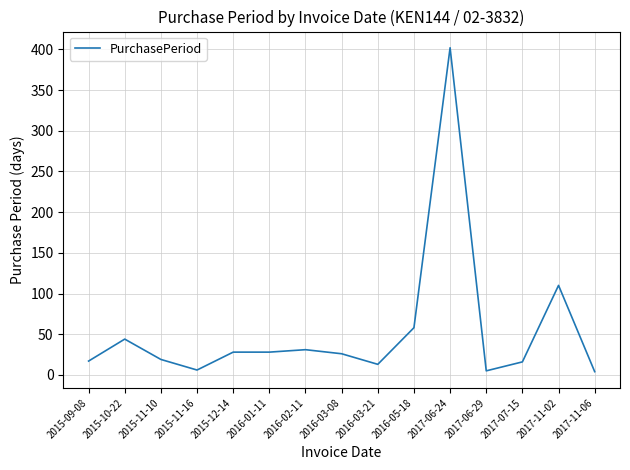

The chart shows a value of 654 at 2017-06-24. True or false?

False